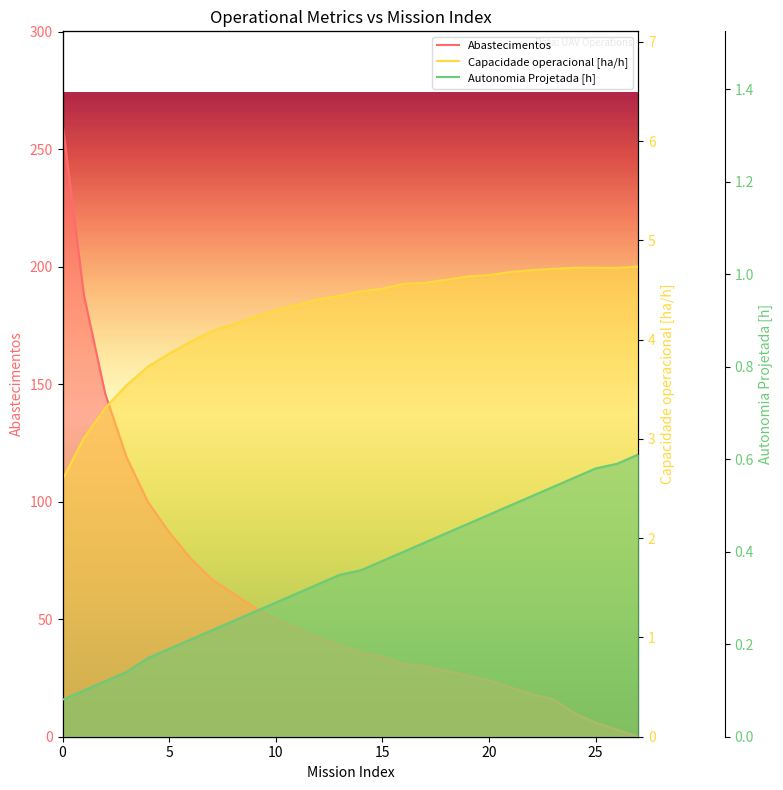

How many values in Abastecimentos are above zero?

27